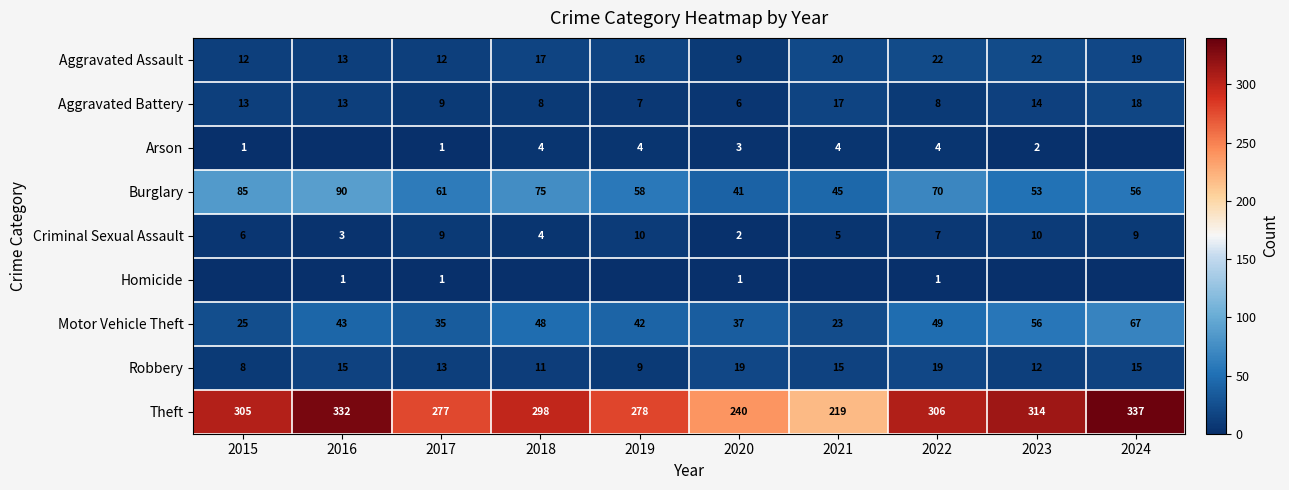

What is the difference between the maximum and second lowest values in the Motor Vehicle Theft series?

42